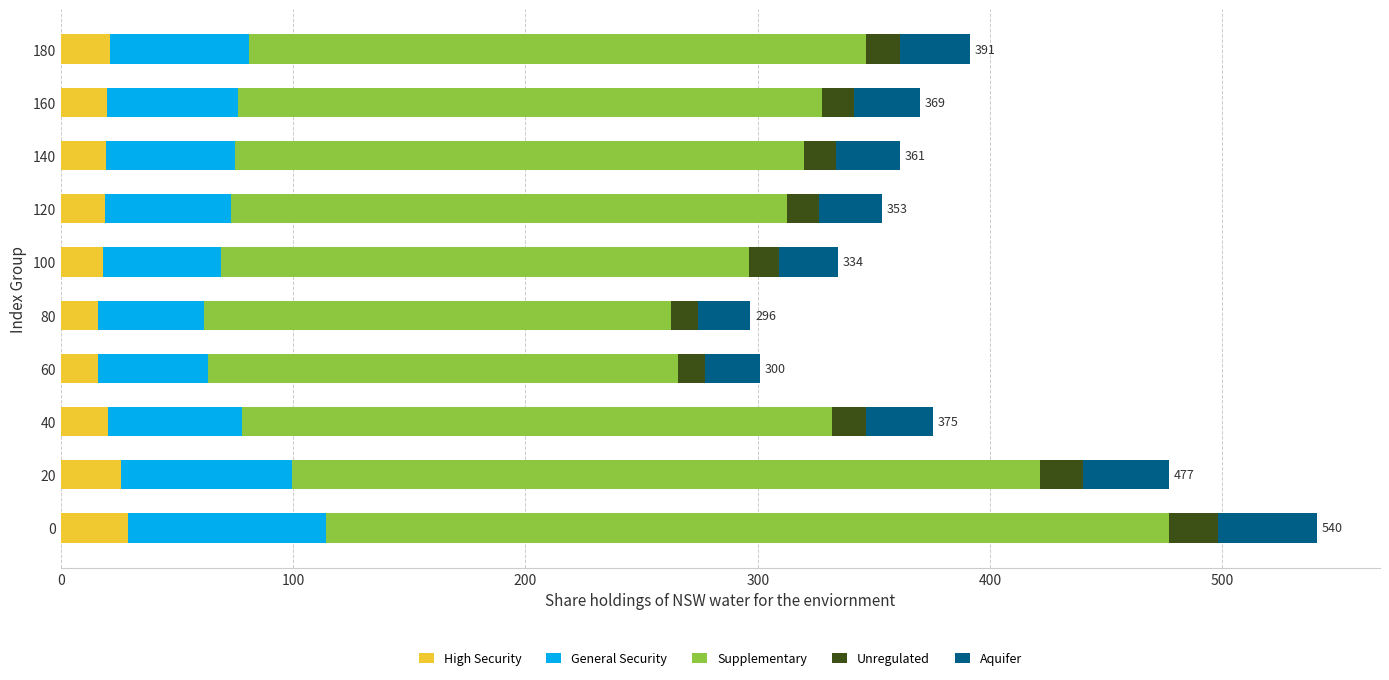

What is the total value across all series at 140?

361.4